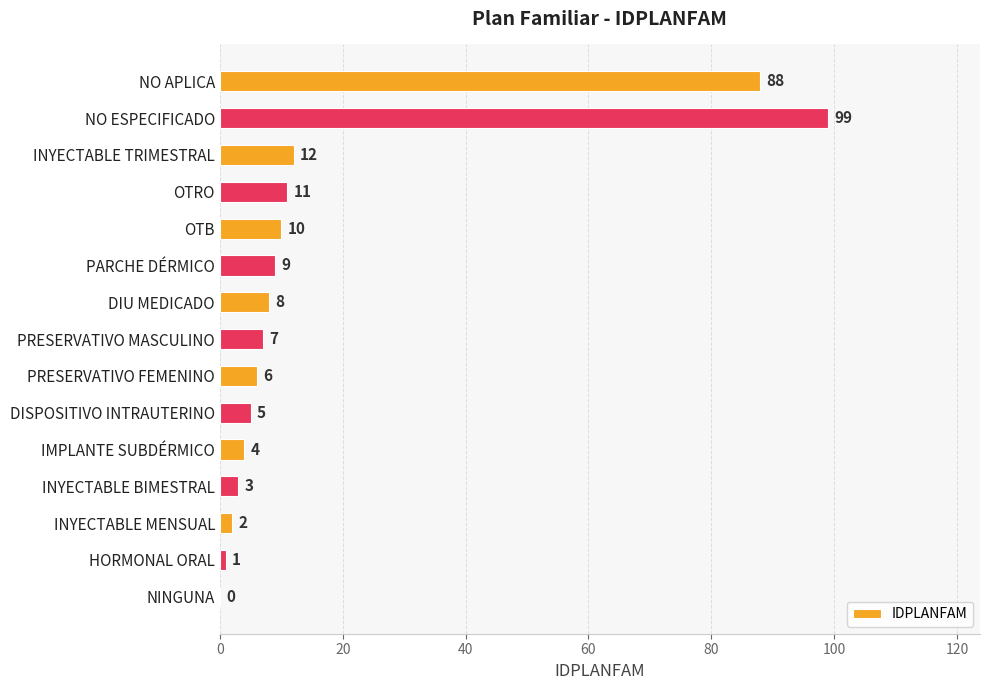

Where is the data nearest to the value 49?

INYECTABLE TRIMESTRAL